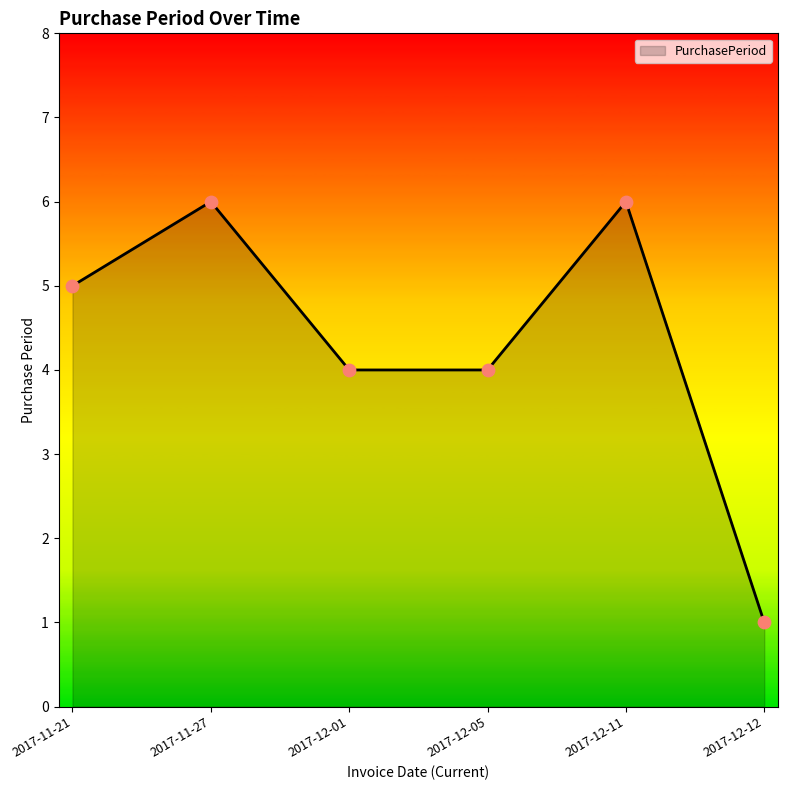

What is the ratio of the value at 2017-11-21 to the value at 2017-12-01?

1.2